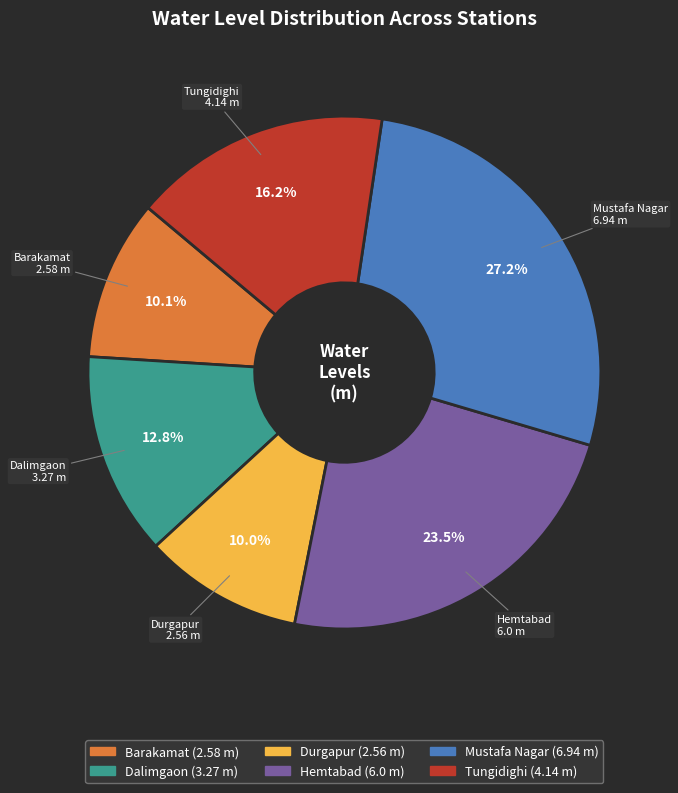

Does any single category account for the majority?

No